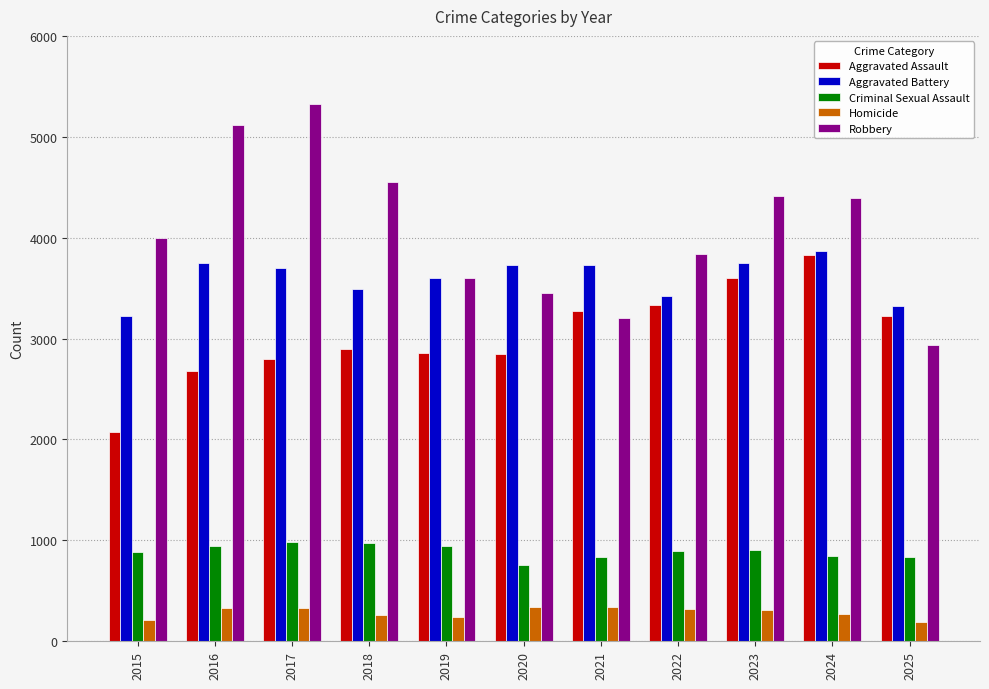

What is the difference between the Homicide values at 2024 and 2021?

67